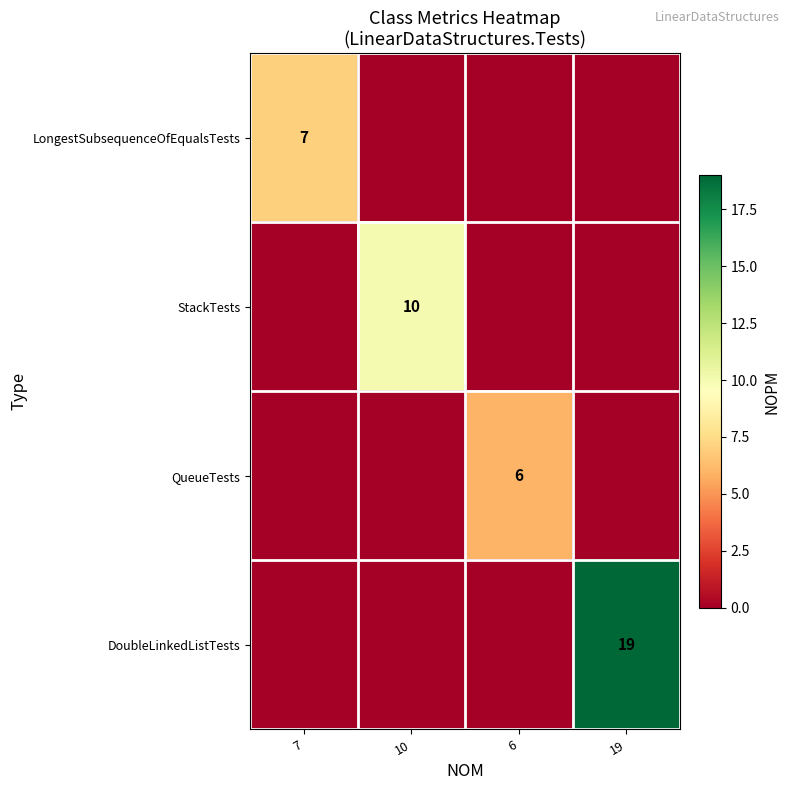

The DoubleLinkedListTests series shows 25 at 19. True or false?

False